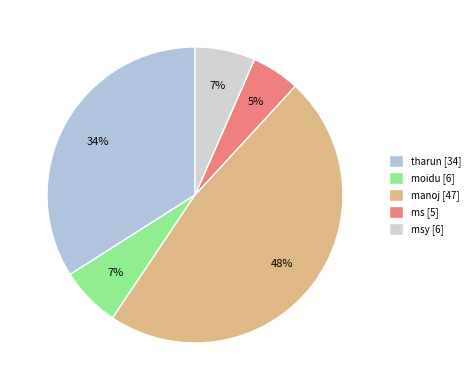

How many segments does this pie chart have?

5